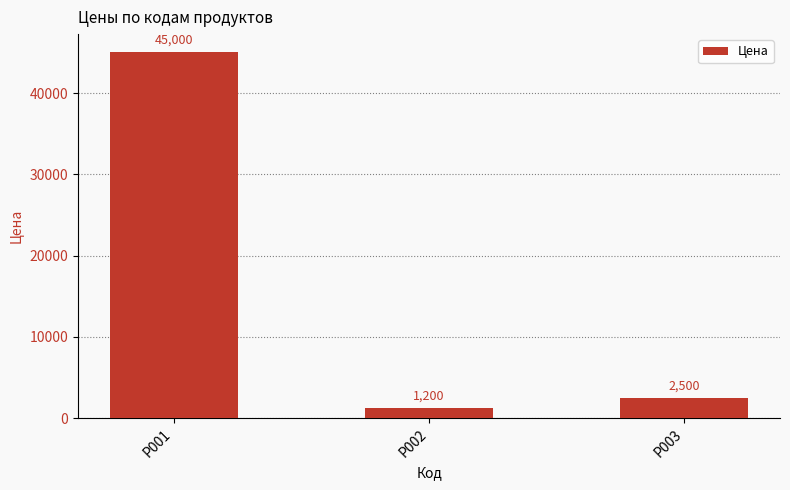

What is the value of the 3rd bar from the left?

2500